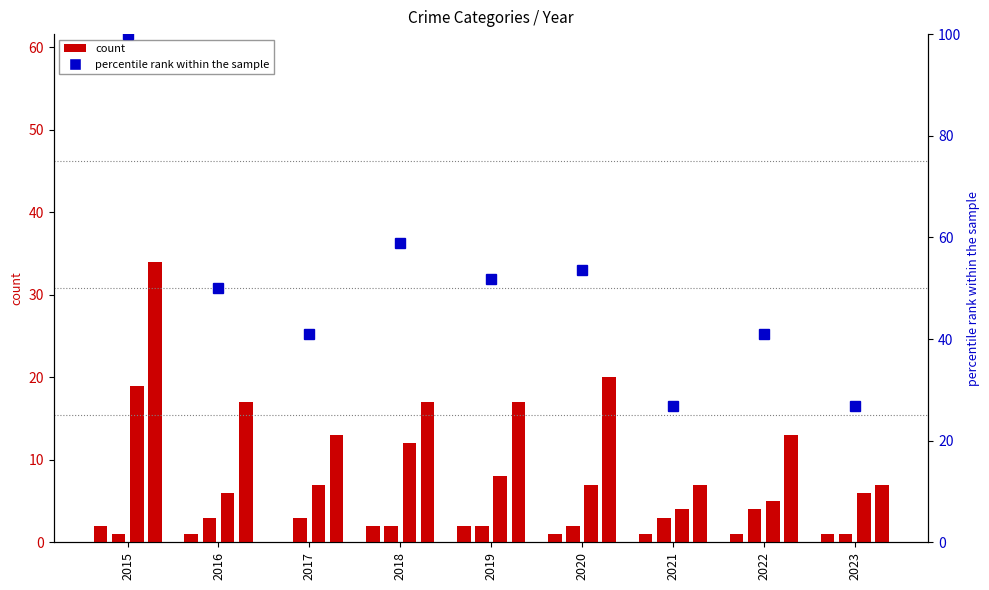

Are the bars grouped side by side (vs. stacked)?

Yes